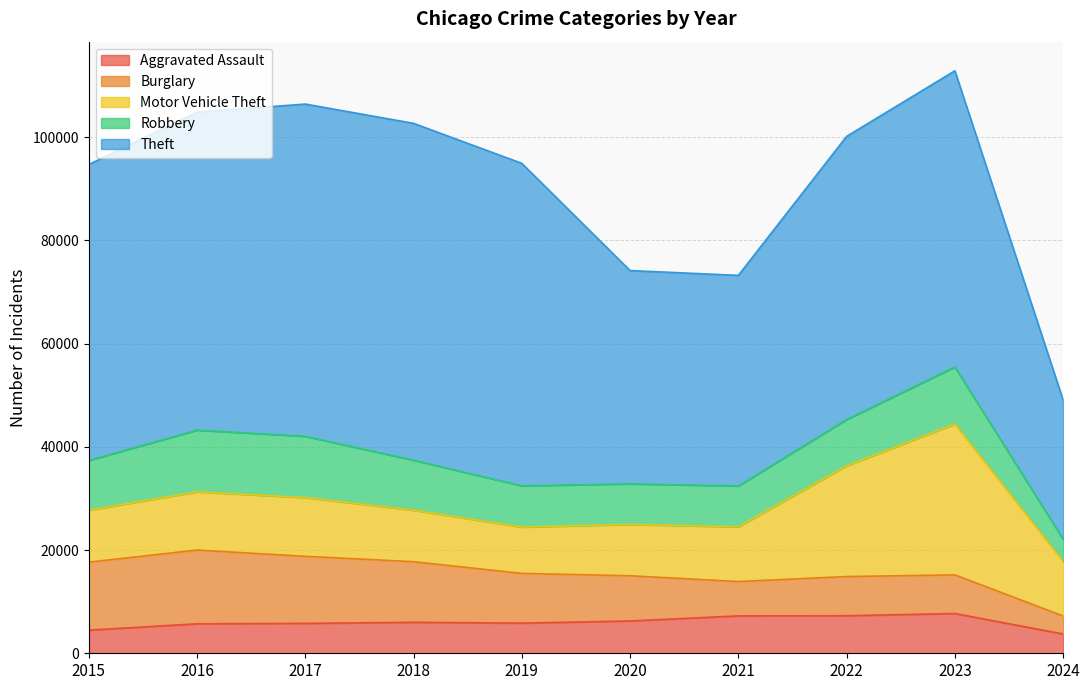

Is it true that Burglary equals 13362 at 2020?

False